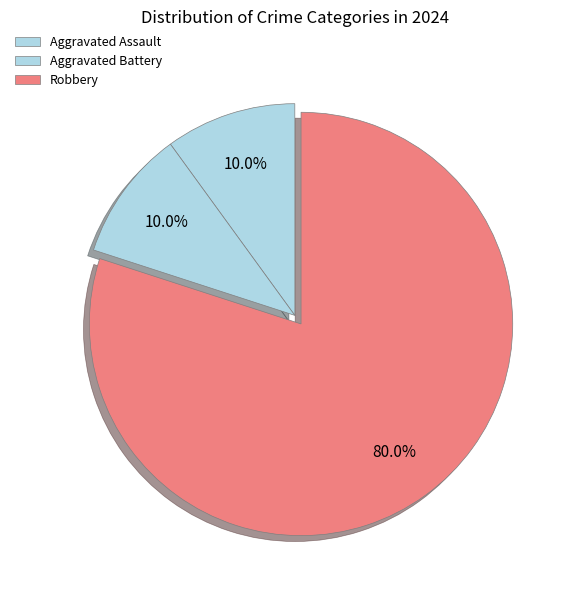

How many segments does this pie chart have?

3